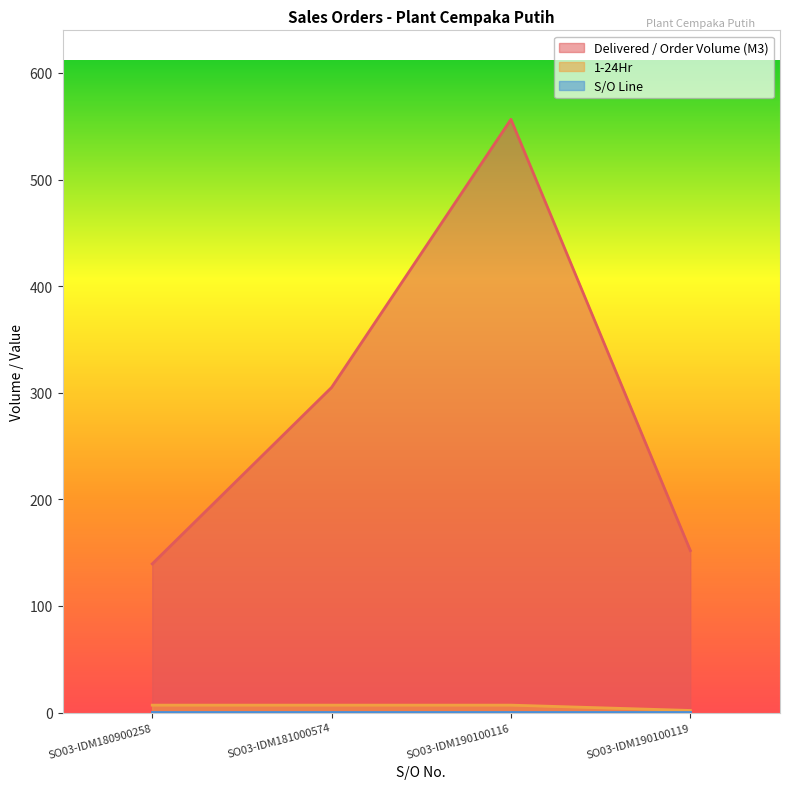

What is the approximate value of Delivered / Order Volume (M3) at SO03-IDM180900258?

139.5